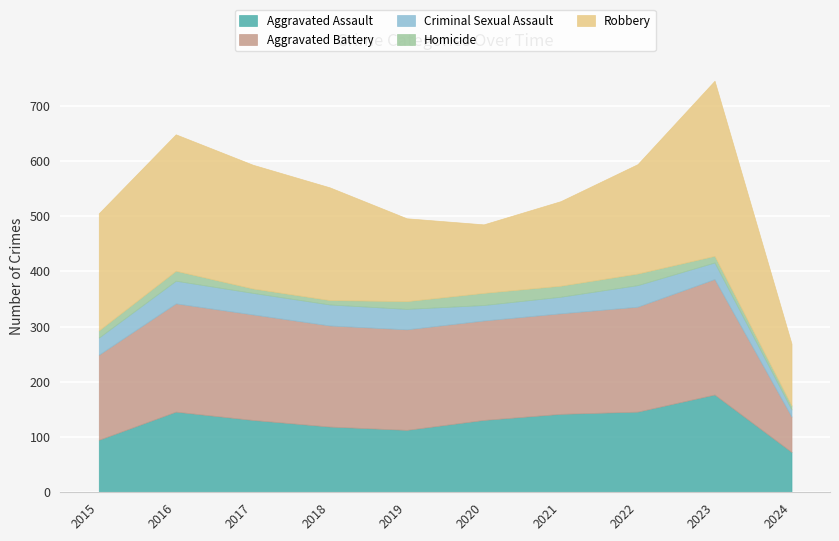

At which label is Aggravated Assault closest to 125?

2017